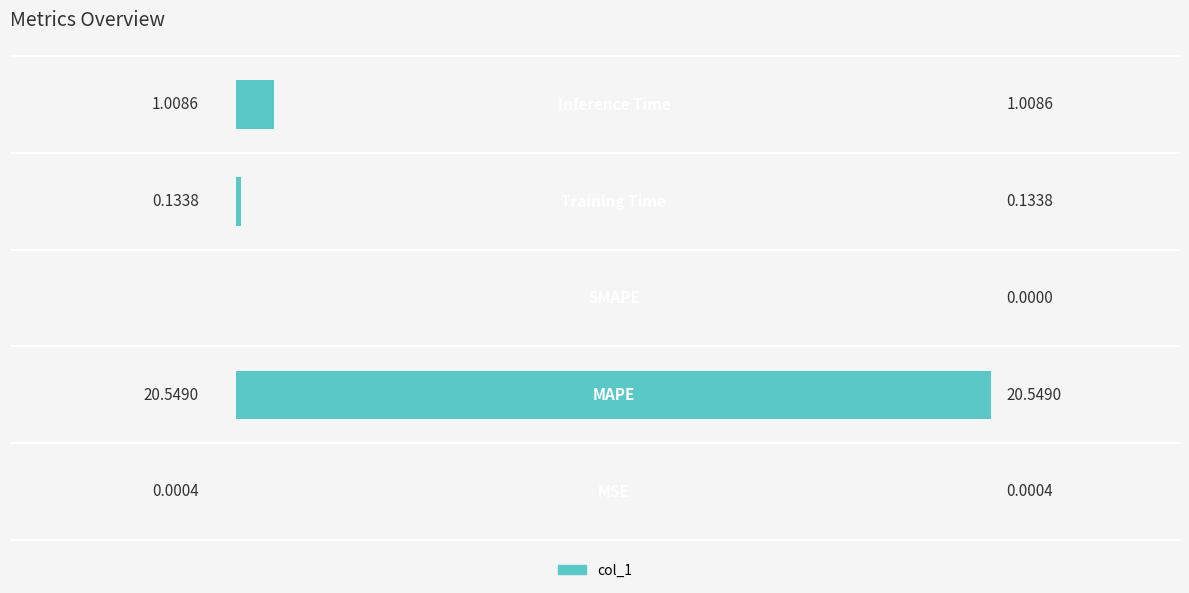

What is the difference between the maximum and minimum values?

20.5